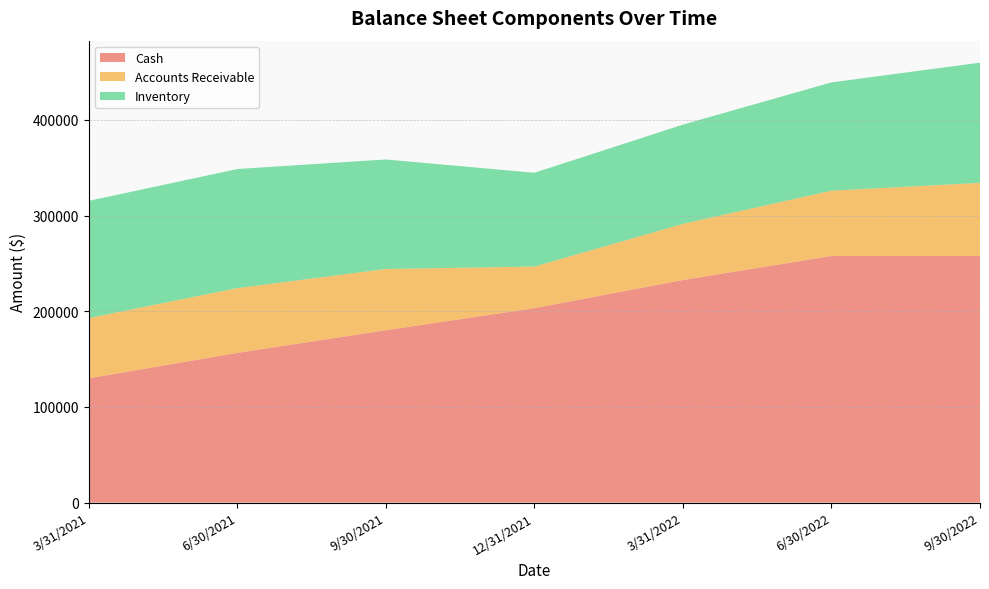

Reading left to right, what are all the values shown in this chart?

Cash: 129882	156505	180169	203238	232699	257734	257792
Accounts Receivable: 63056	67709	64044	43506	58682	68365	76459
Inventory: 122500	124487	114488	98055	103743	113192	125655